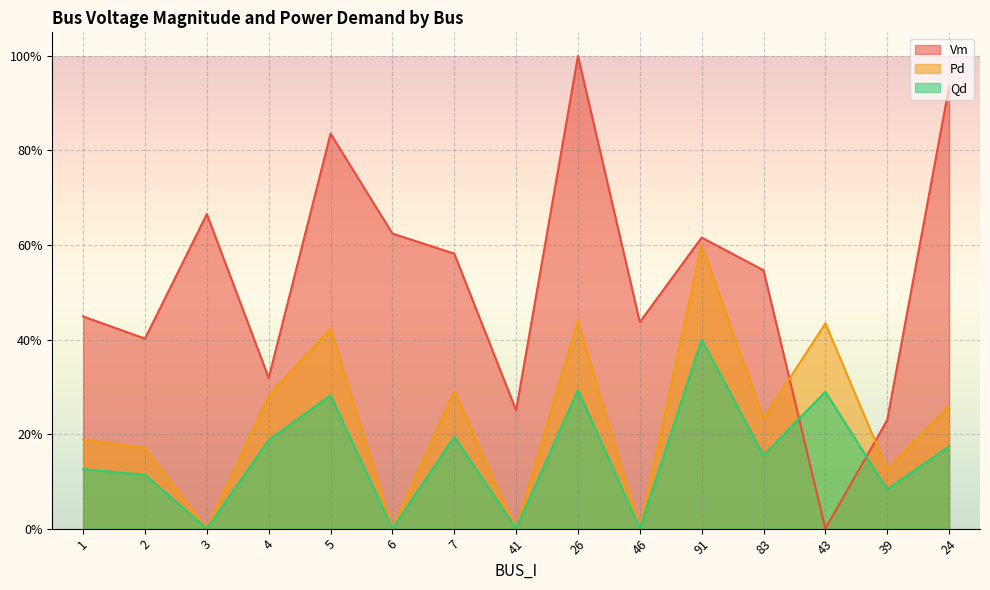

Reading left to right, extract all data points from this chart.

Vm: 1=0.4	2=0.4	3=0.7	4=0.3	5=0.8	6=0.6	7=0.6	41=0.3	26=1.0	46=0.4	91=0.6	83=0.5	43=0.0	39=0.2	24=0.9
Pd: 1=0.2	2=0.2	3=0.0	4=0.3	5=0.4	6=0.0	7=0.3	41=0.0	26=0.4	46=0.0	91=0.6	83=0.2	43=0.4	39=0.1	24=0.3
Qd: 1=0.1	2=0.1	3=0.0	4=0.2	5=0.3	6=0.0	7=0.2	41=0.0	26=0.3	46=0.0	91=0.4	83=0.2	43=0.3	39=0.1	24=0.2